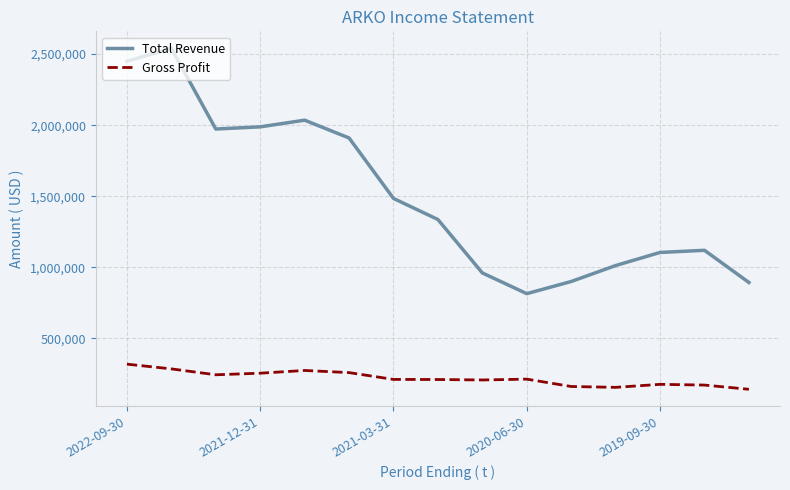

How many lines are shown in the chart?

2